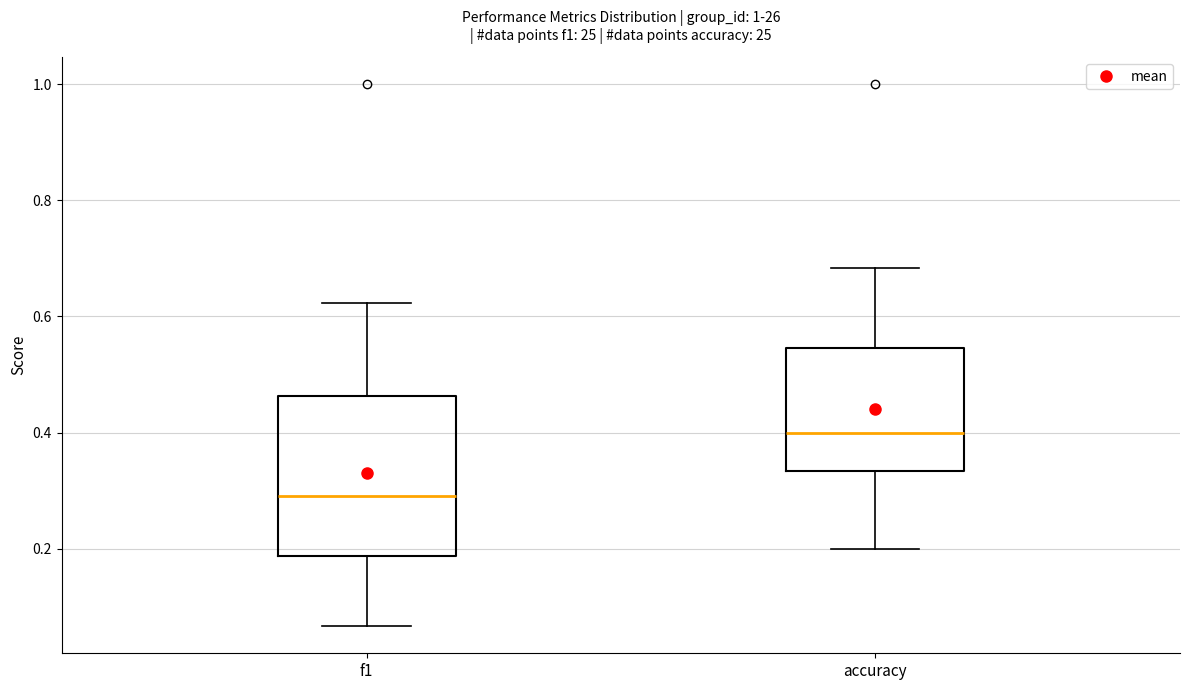

Where does the lower whisker of the box for accuracy end on the y-axis? The values are not printed on the chart, so give them approximately, as read against the axis.

0.20